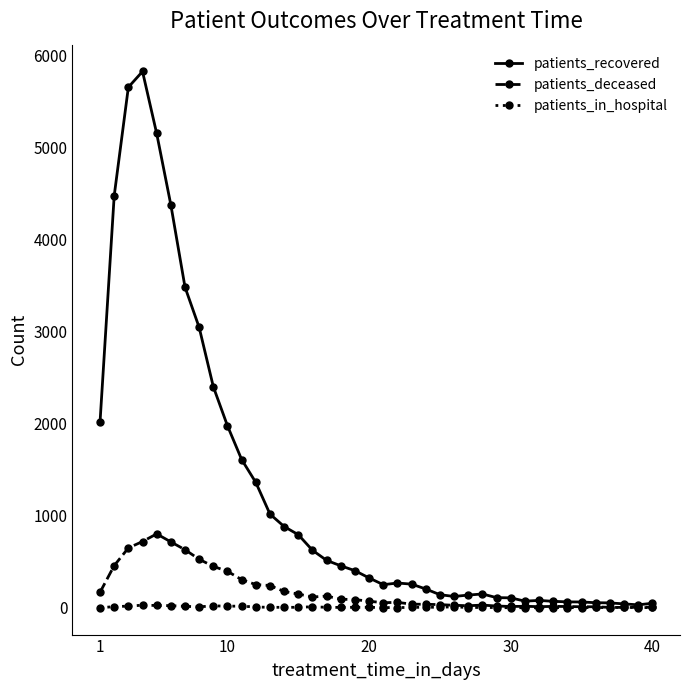

Rank the series by their maximum value, from highest to lowest.

patients_recovered, patients_deceased, patients_in_hospital